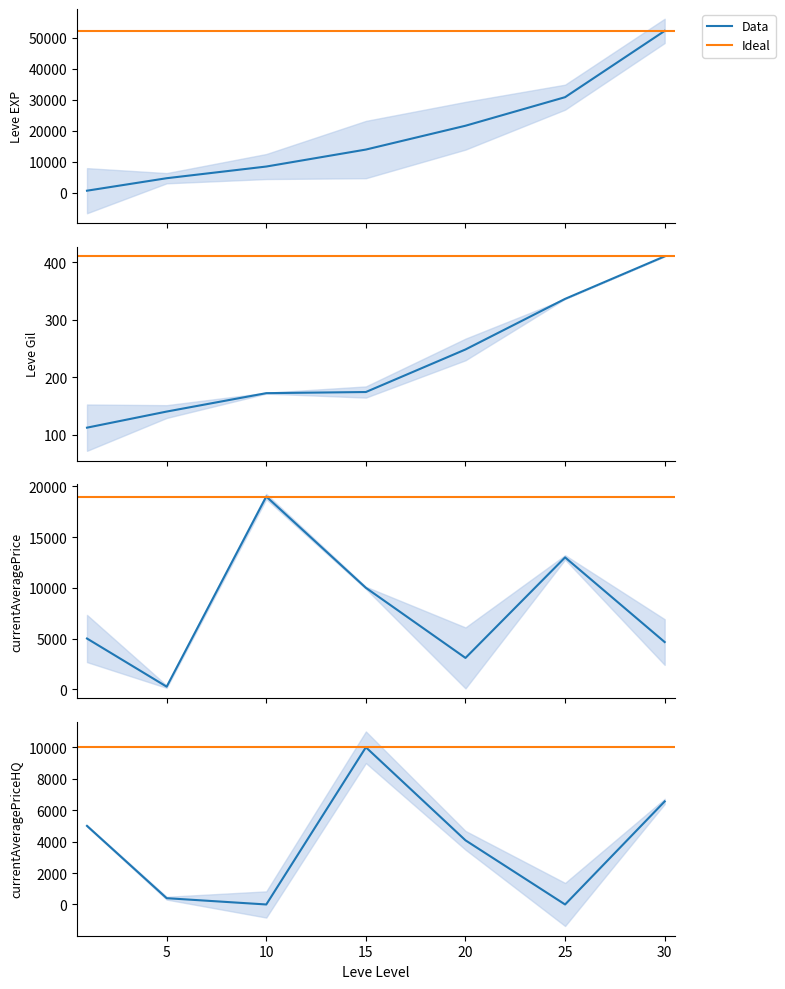

What is the approximate value of Leve Gil at 20?

248.0